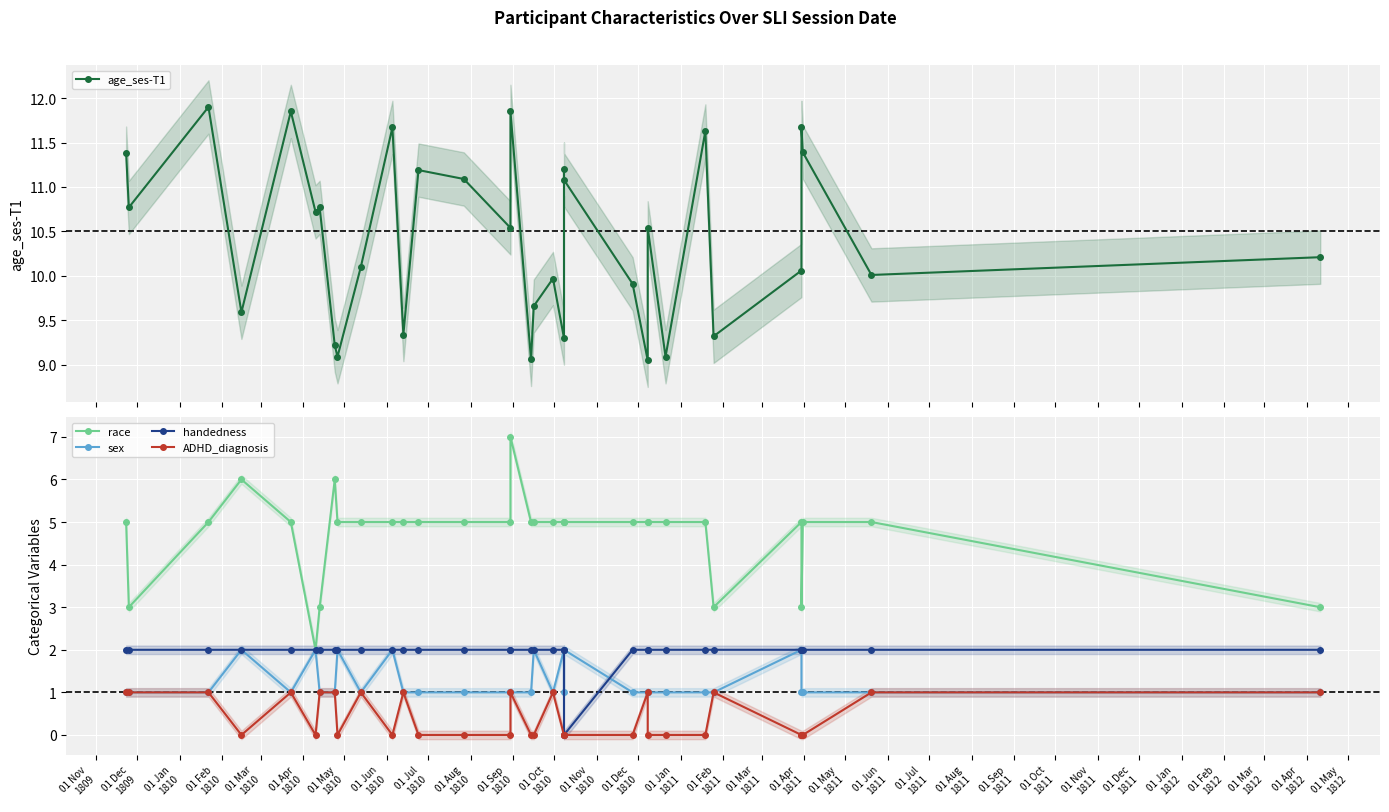

Which series has the widest spread of values?

race